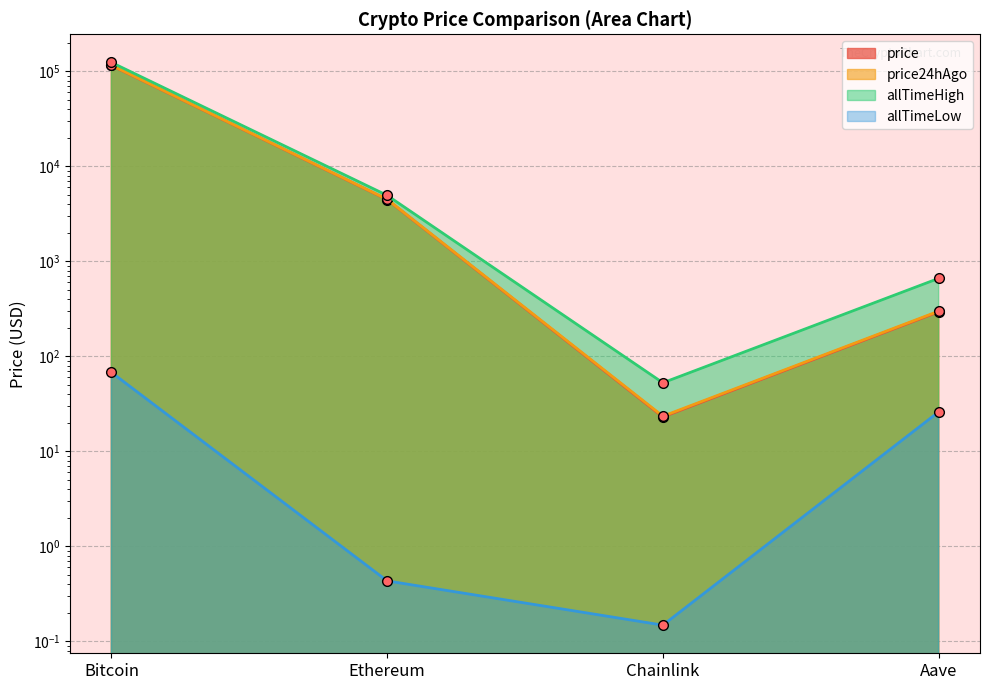

What value does the allTimeHigh series have at Chainlink?

52.7